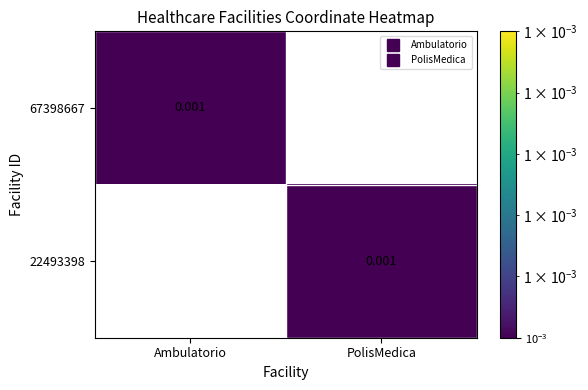

Rank the categories by 22493398 value from lowest to highest.

Ambulatorio, PolisMedica